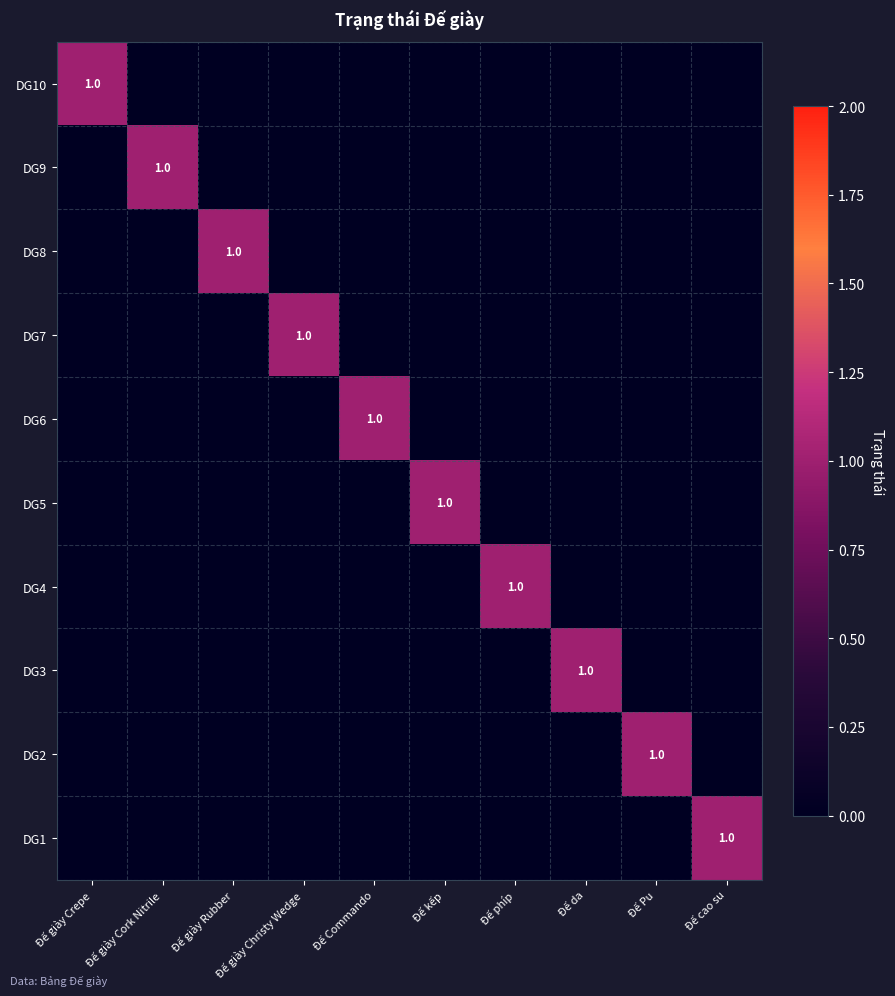

Between Đế da and Đế giày Cork Nitrile, which is larger?

Đế da